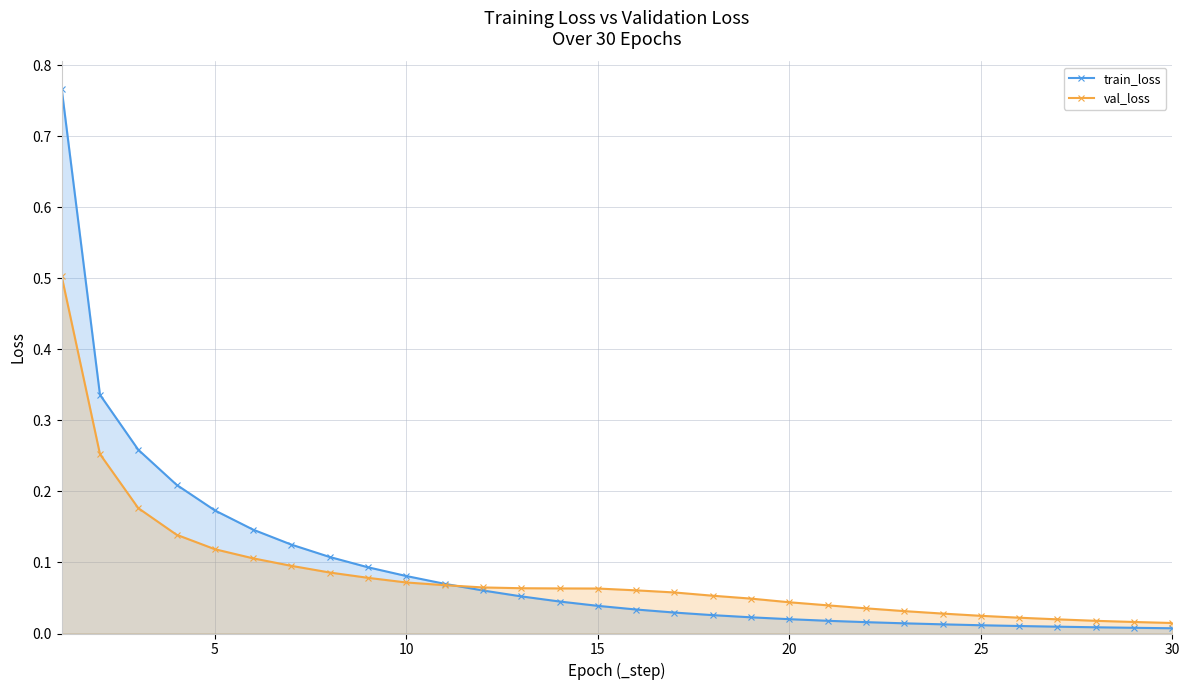

List the series in order of their overall mean, highest first.

train_loss, val_loss